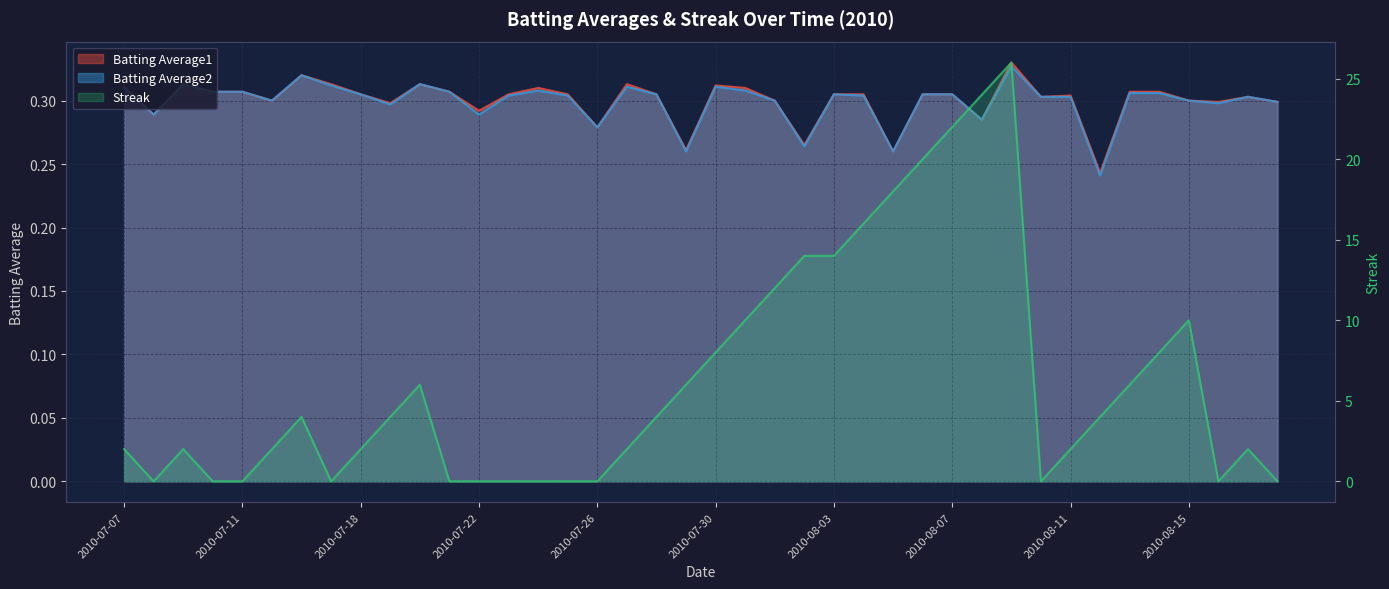

What is the value of the Streak point at the 7th from the left?

4.0